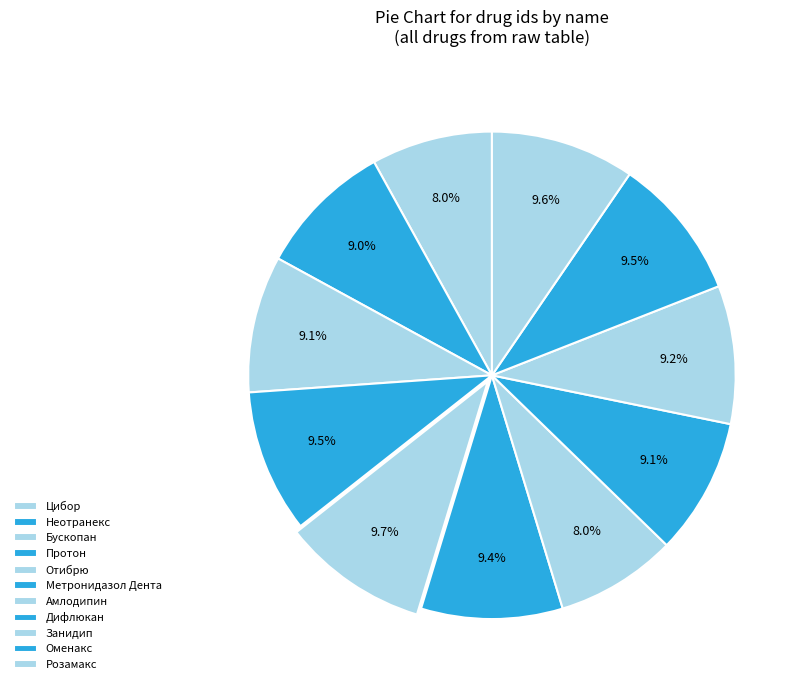

How many slices are in this pie chart?

11